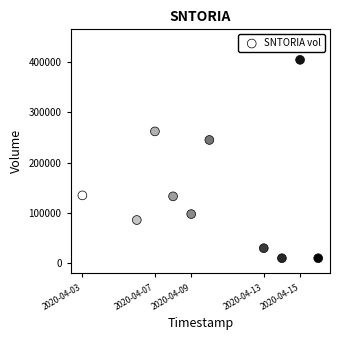

What is the range of X values (max minus min)?

1123200